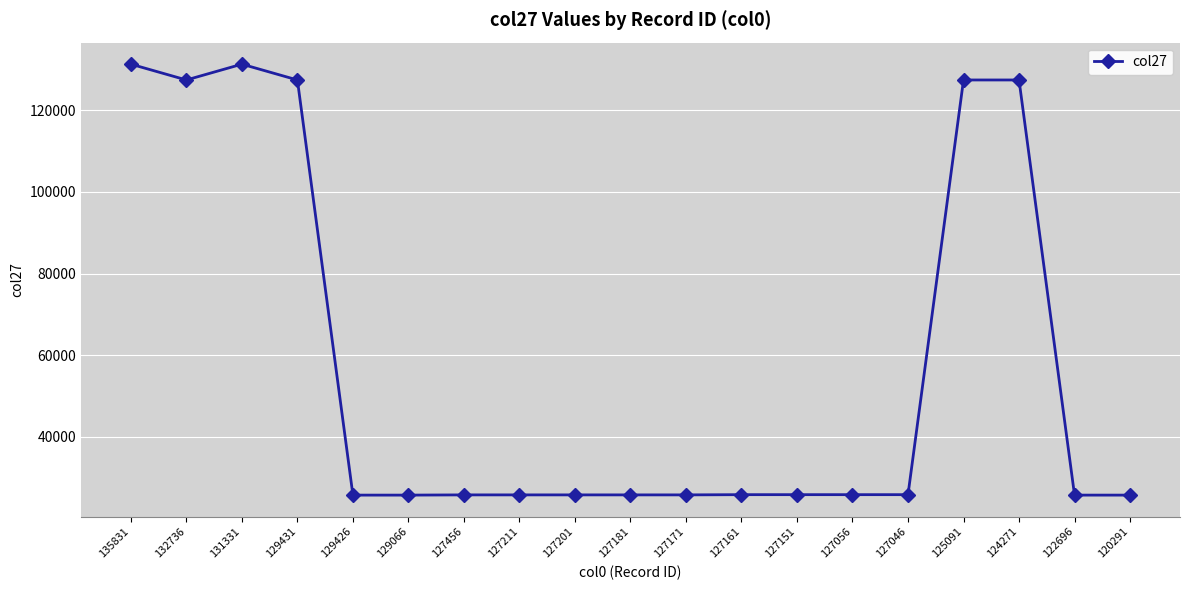

What is the value of the 13th point from the left?

25796